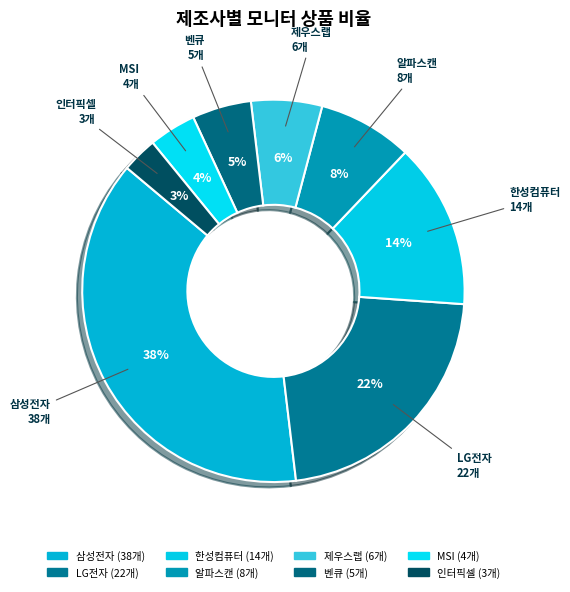

Is it true that LG전자 is 22% of the pie?

True